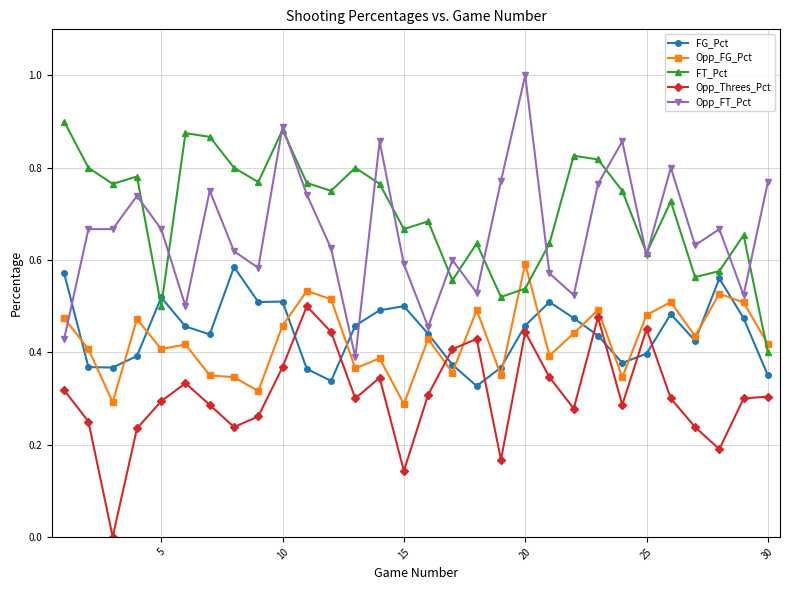

True or false: FT_Pct and Opp_Threes_Pct intersect in this chart.

False